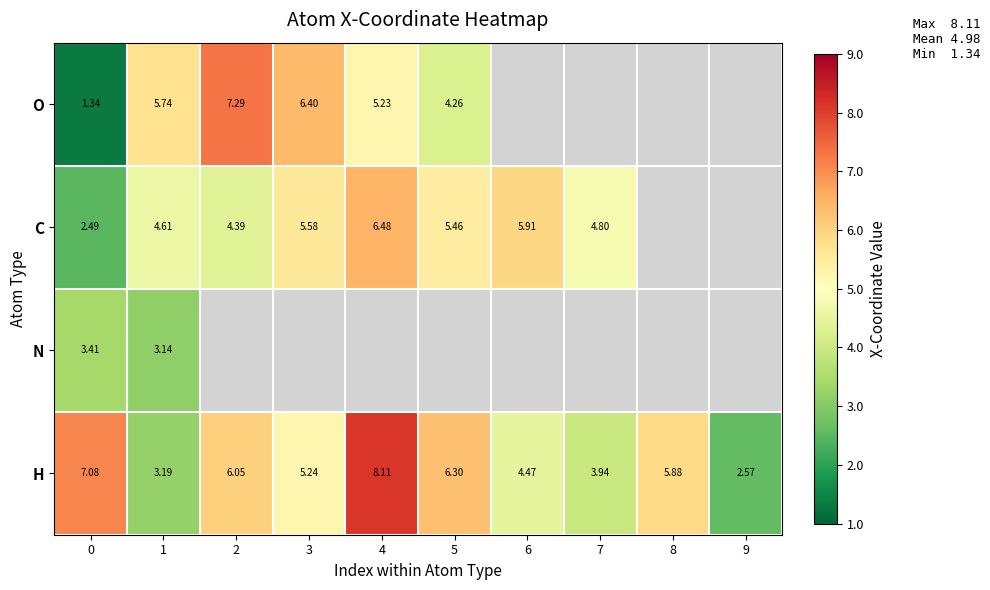

At 1, list the series in order from smallest to largest.

N, H, C, O